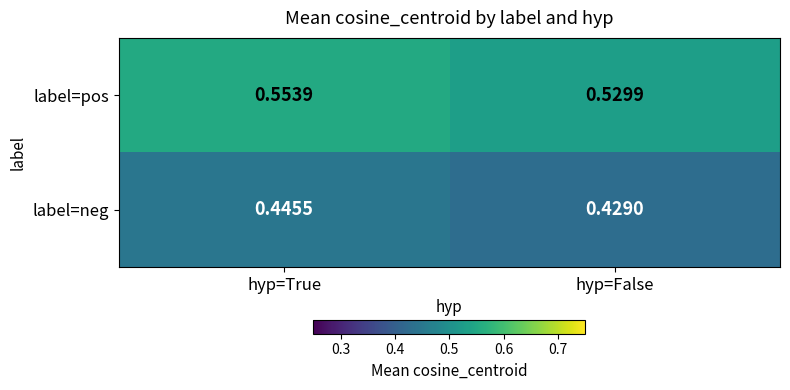

At which label does label=pos reach its minimum?

hyp=False